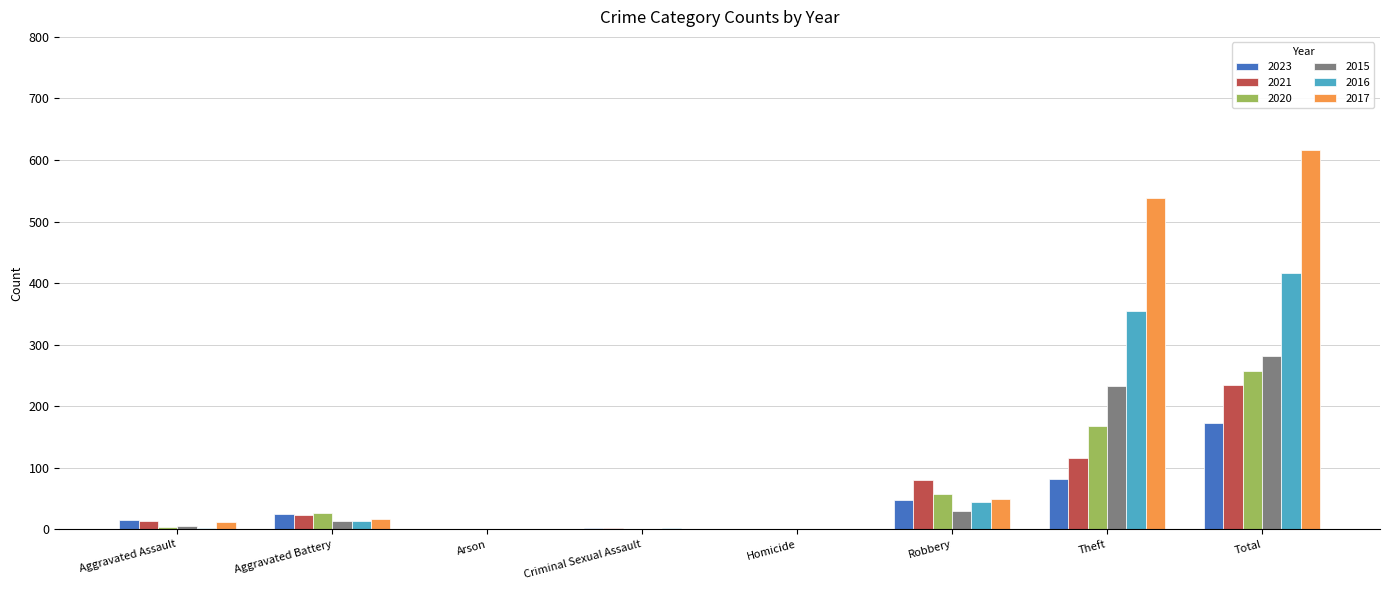

Between Aggravated Battery and Criminal Sexual Assault, which series saw the biggest shift?

2020